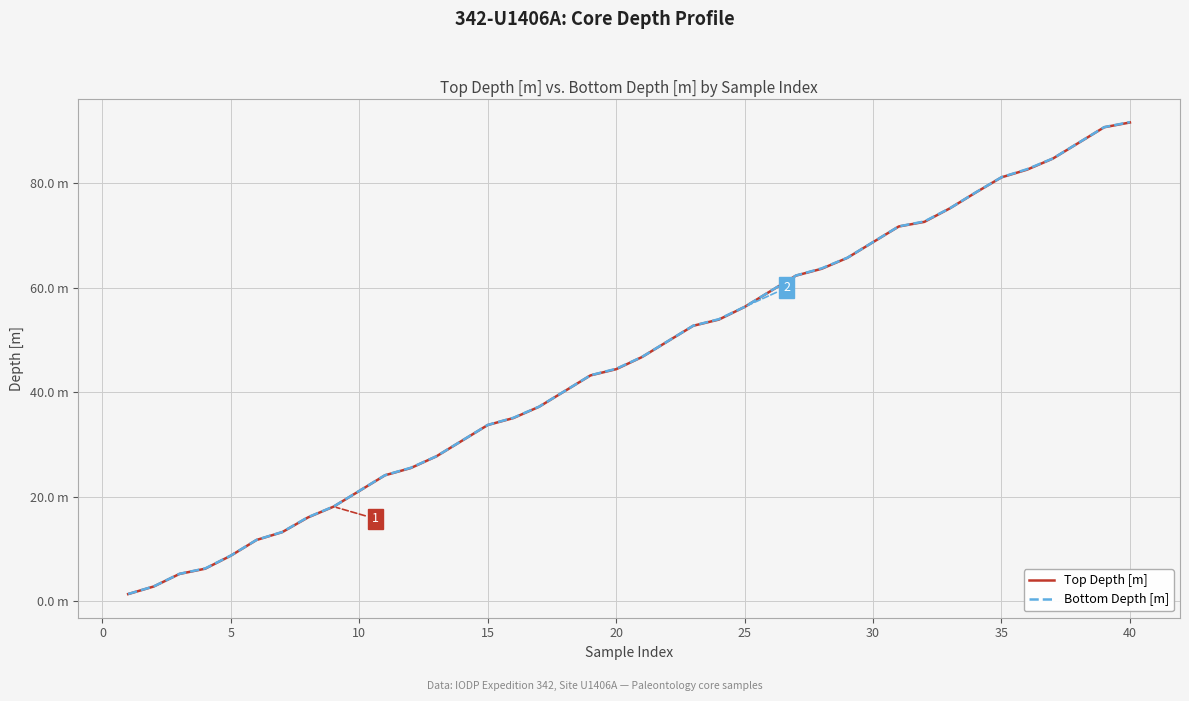

List the series in order of their overall mean, highest first.

Bottom Depth [m], Top Depth [m]